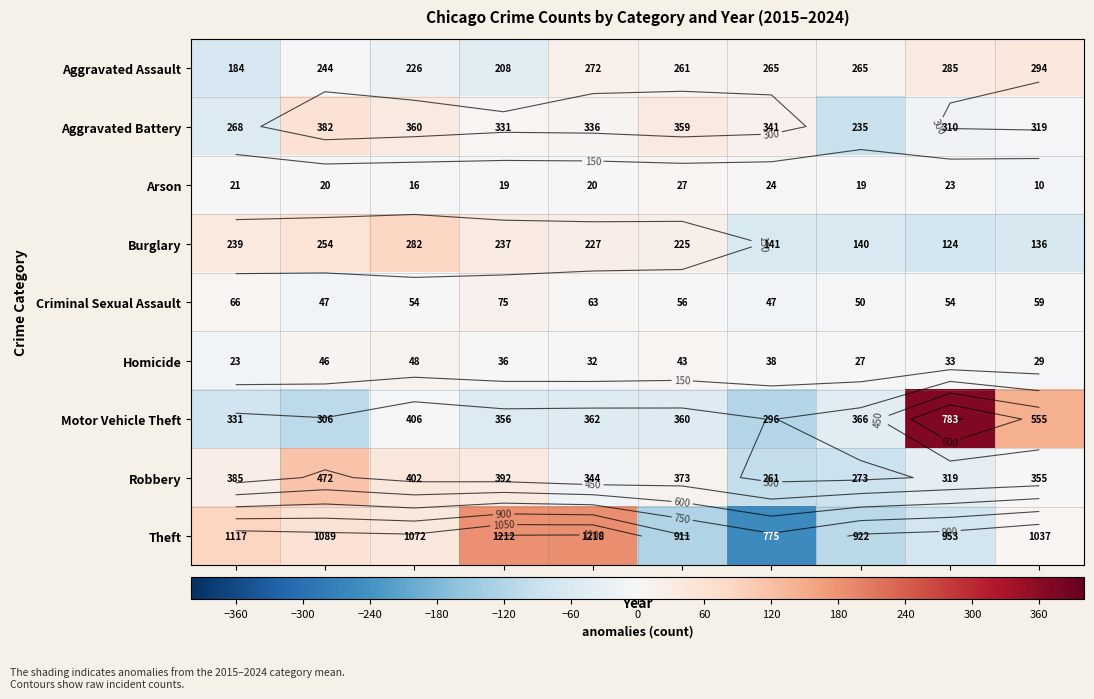

At which label does Robbery reach its minimum?

2021